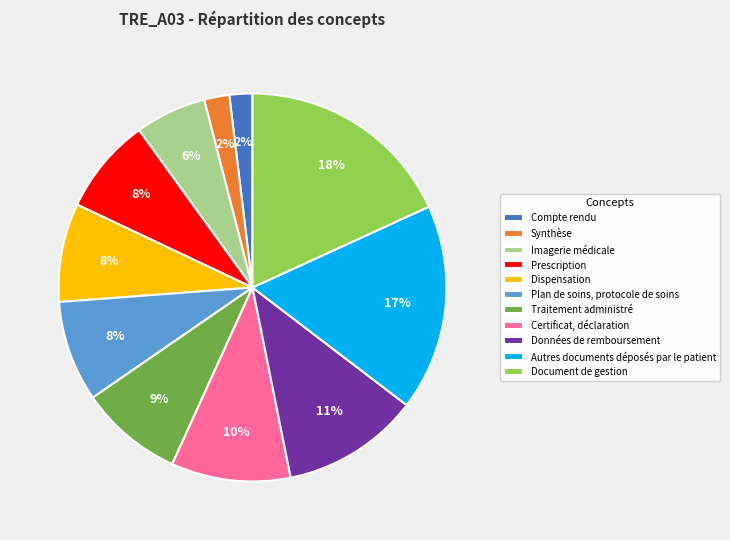

Count the number of slices in the pie.

11